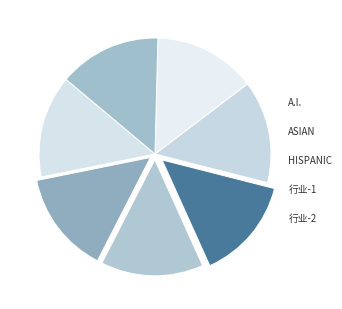

Is there any slice that represents more than half of the pie?

No